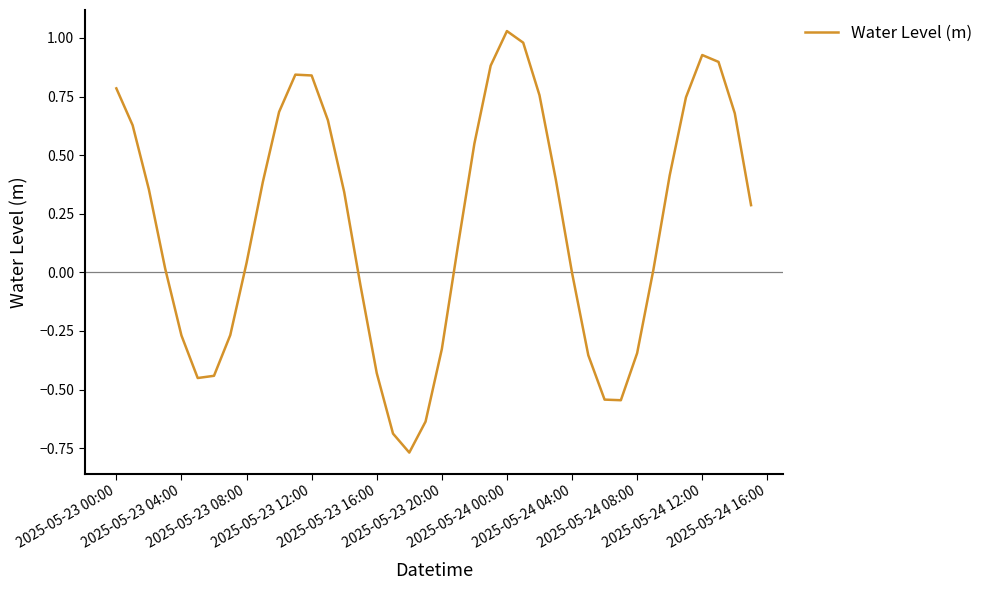

What is the difference between the maximum and minimum values?

1.8